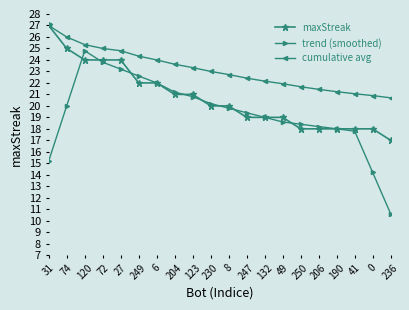

What is the value of the maxStreak point at the 19th from the left?

18.0